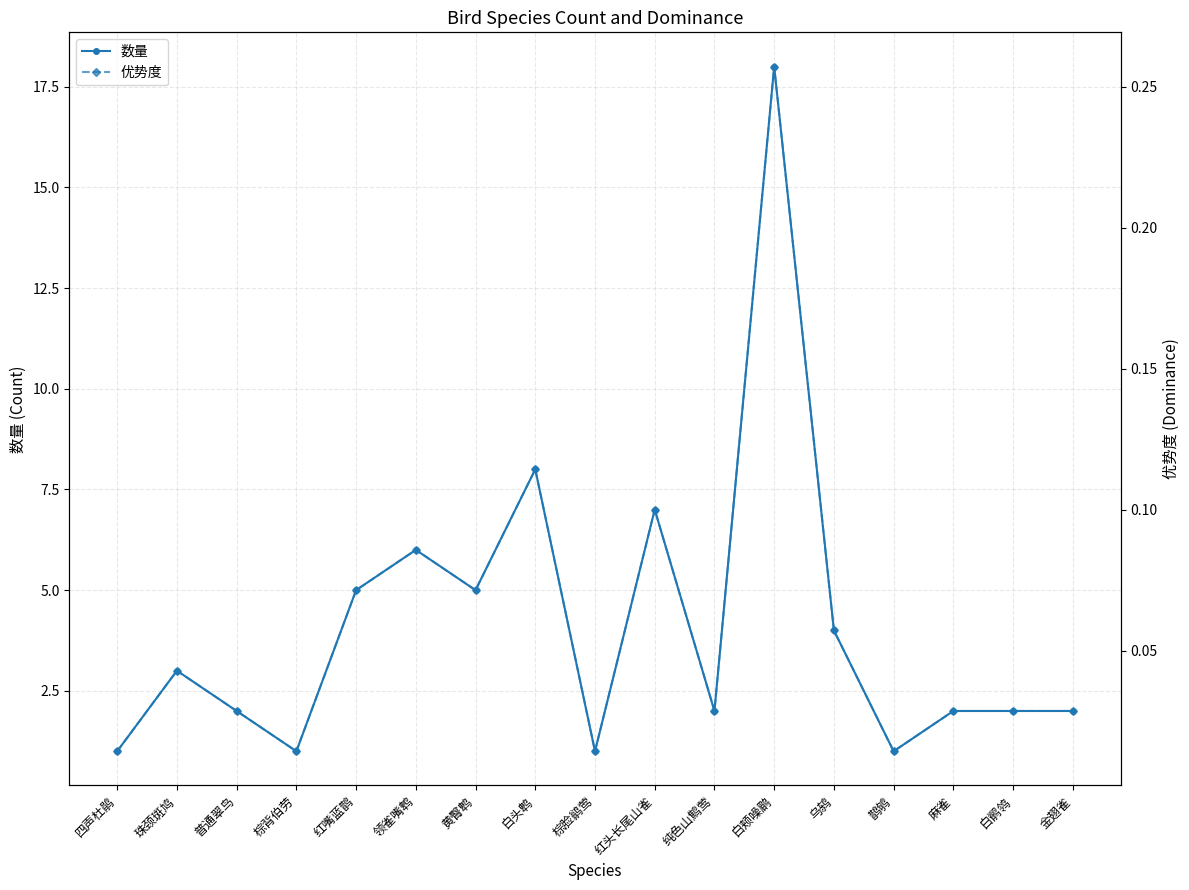

Which series has the largest total across all categories?

数量